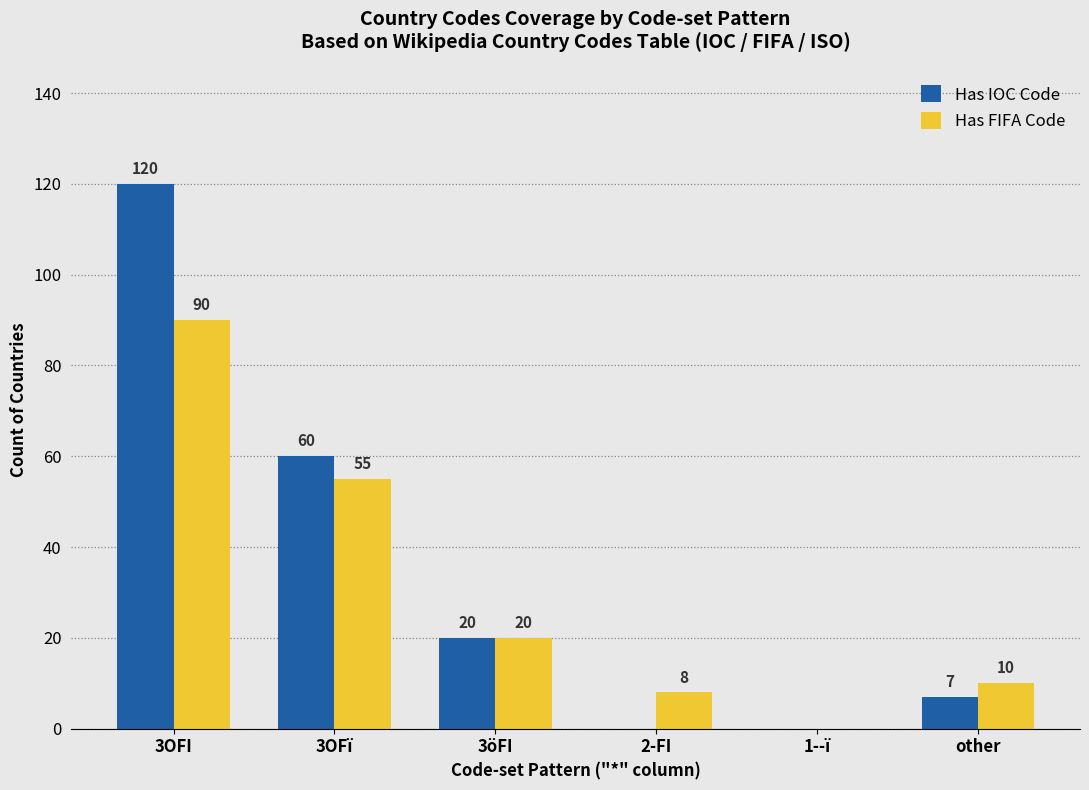

How many groups of bars are there?

6